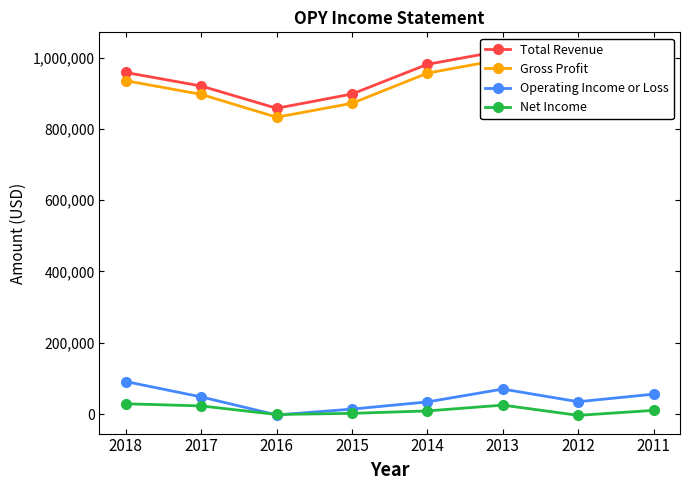

Which series changed the most between 2016 and 2012?

Gross Profit